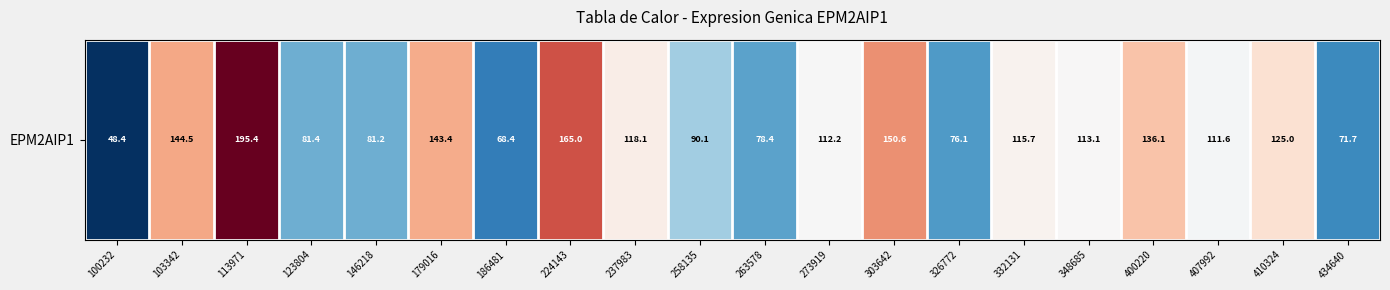

Which has a higher value, 407992 or 263578?

407992